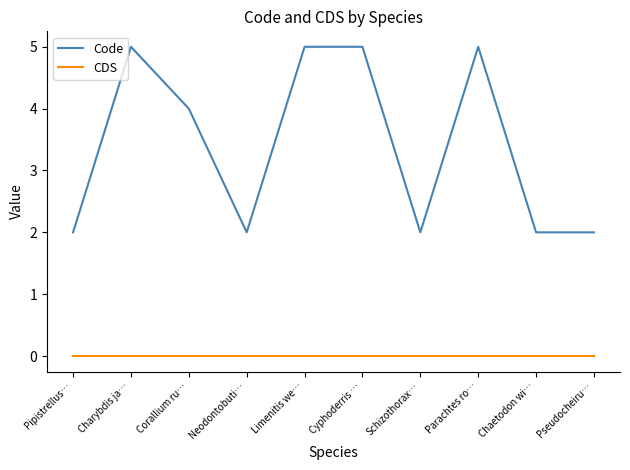

Is it true that CDS equals 0 at Corallium ru…?

True